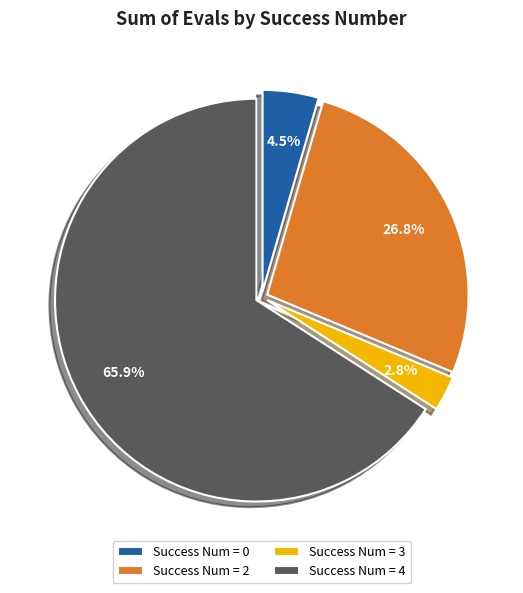

How many slices are in this pie chart?

4